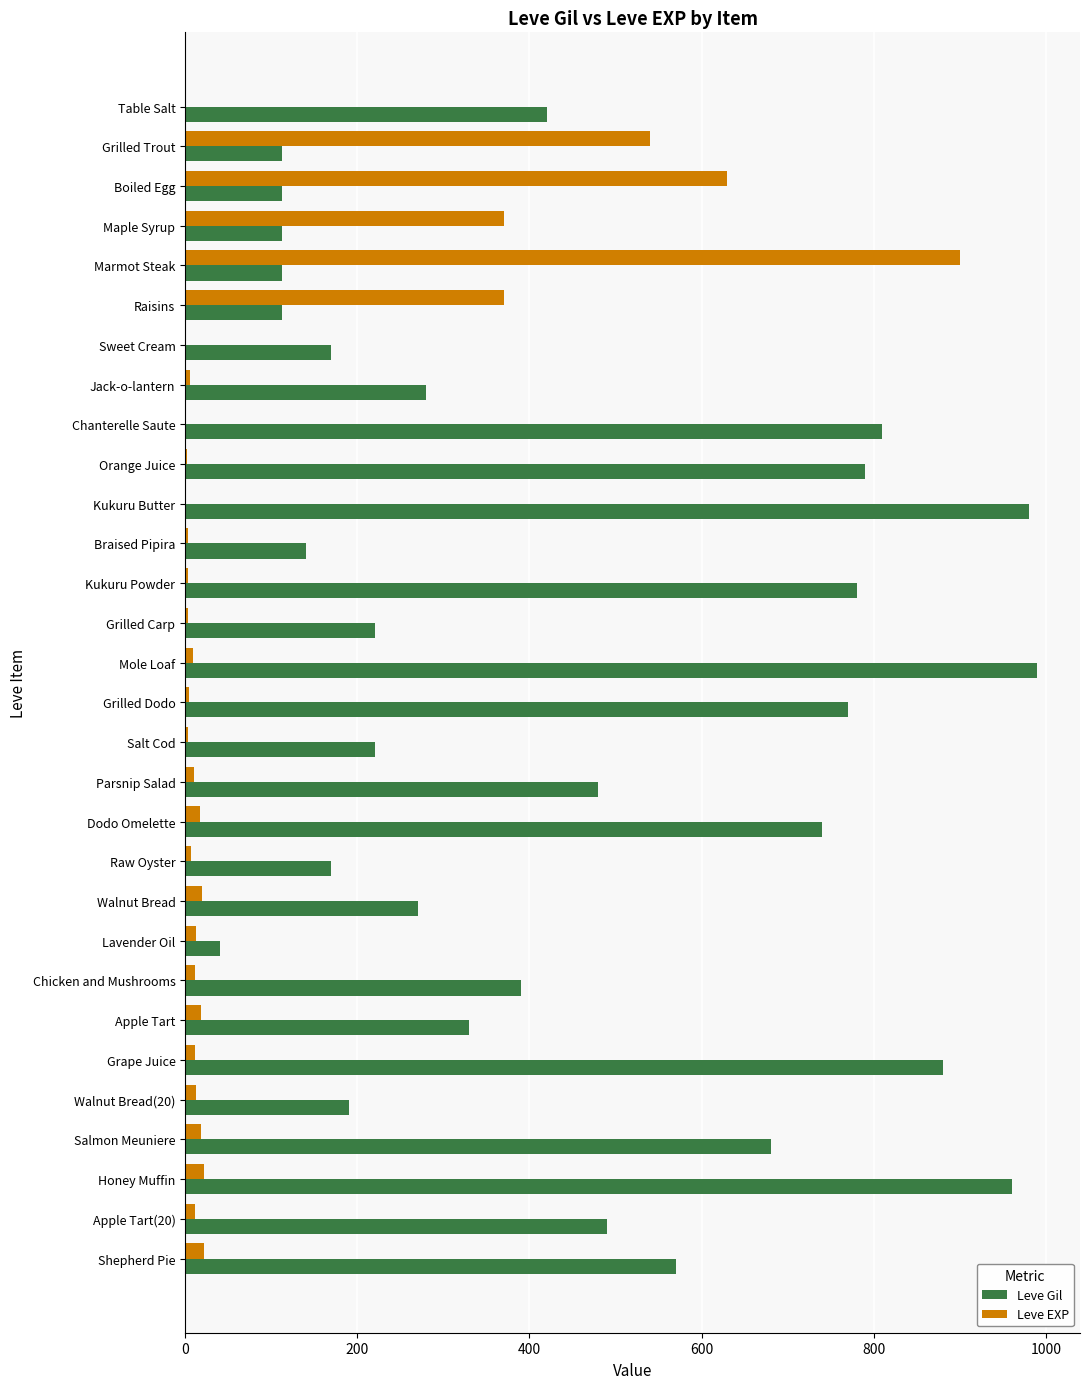

Which series changed the most between Maple Syrup and Kukuru Butter?

Leve Gil